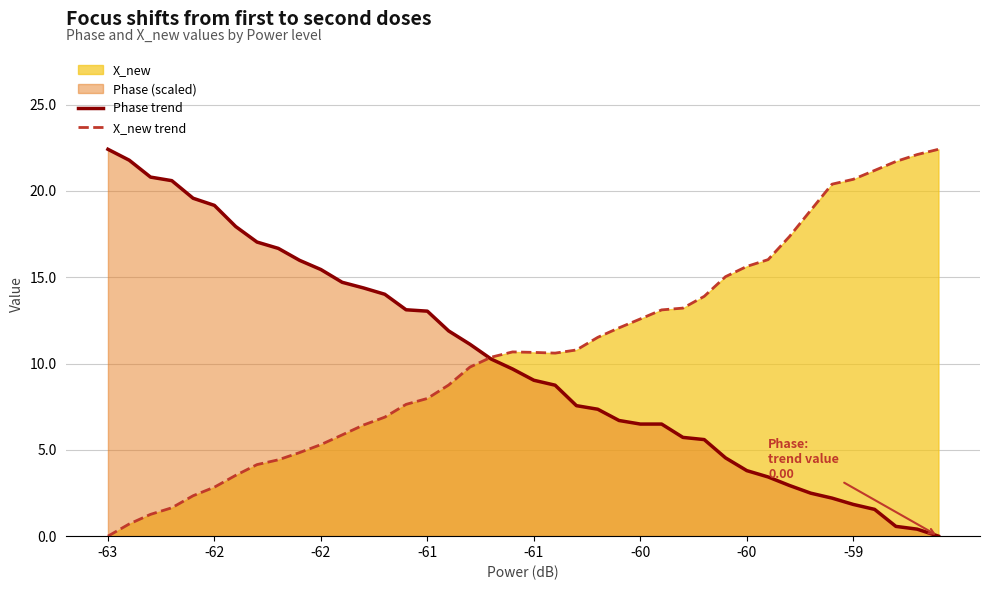

True or false: X_new trend has a value of 11.7 at 36.

False